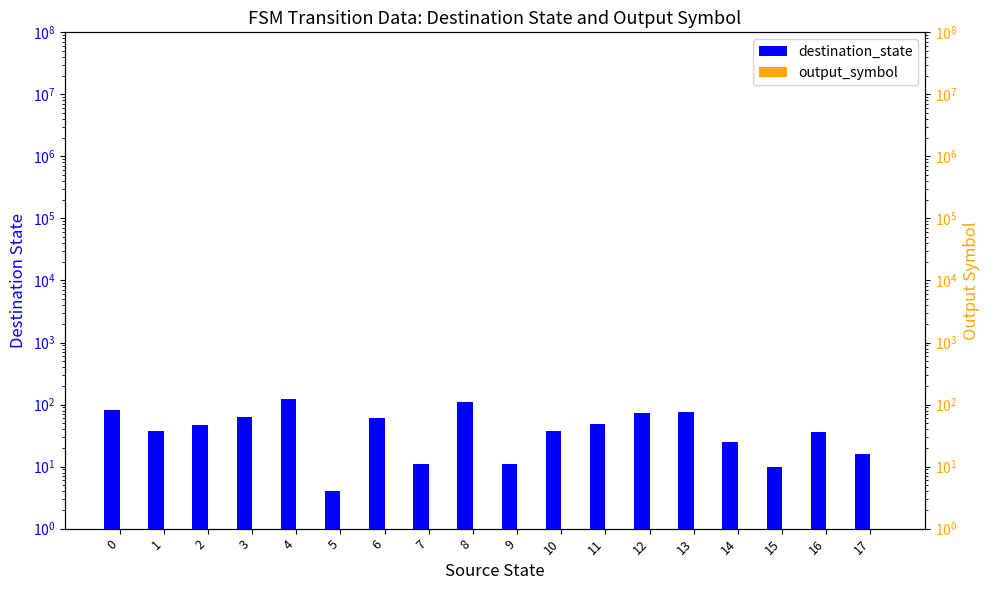

List the series in order of their overall mean, lowest first.

output_symbol, destination_state